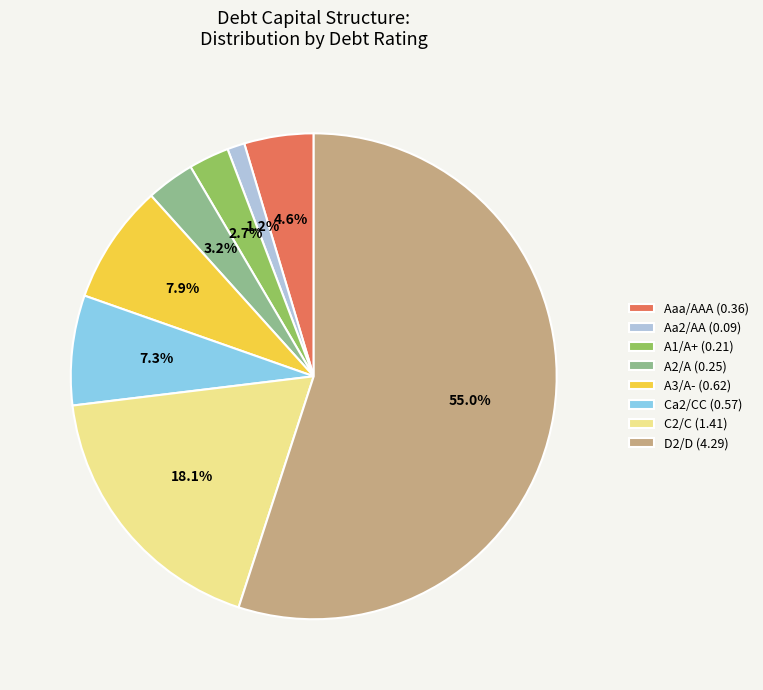

To the nearest percent, what percentage of the pie is A3/A-?

8%